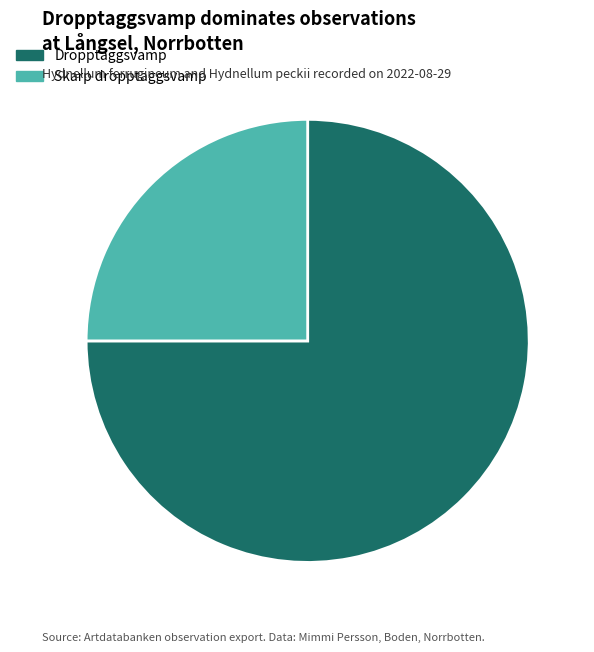

Combined, do Dropptaggsvamp and Skarp dropptaggsvamp account for over 50%?

Yes